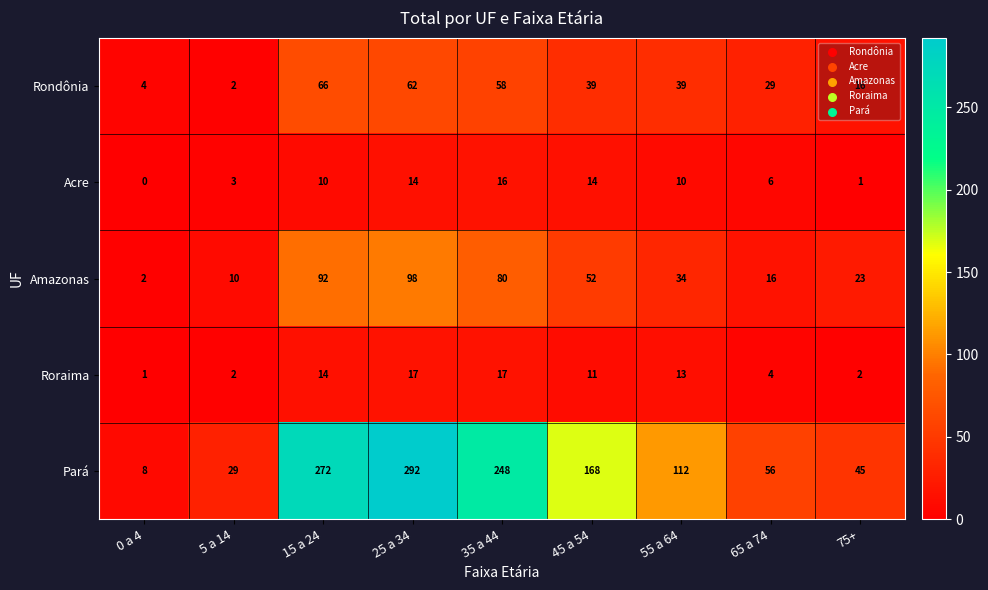

Read the Pará value at 5 a 14, to the nearest 50.

50